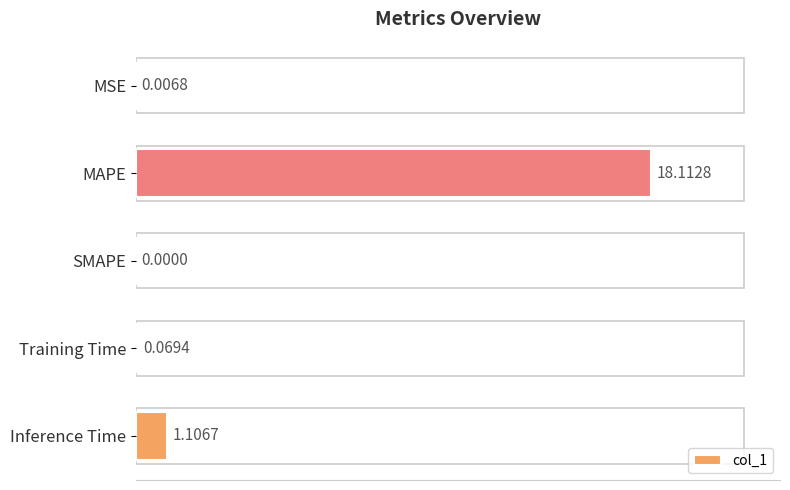

What is the change in value from MAPE to Training Time?

-18.0